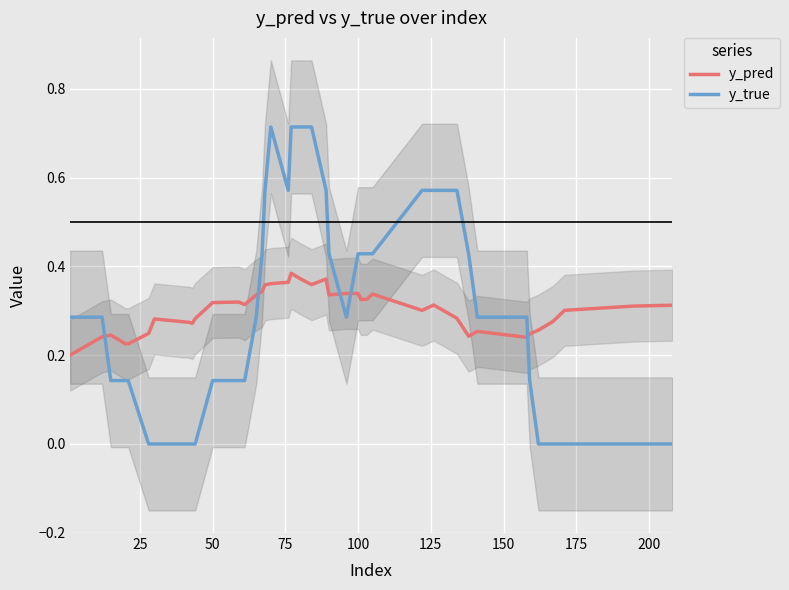

What is the sum of all y_pred values?

12.0